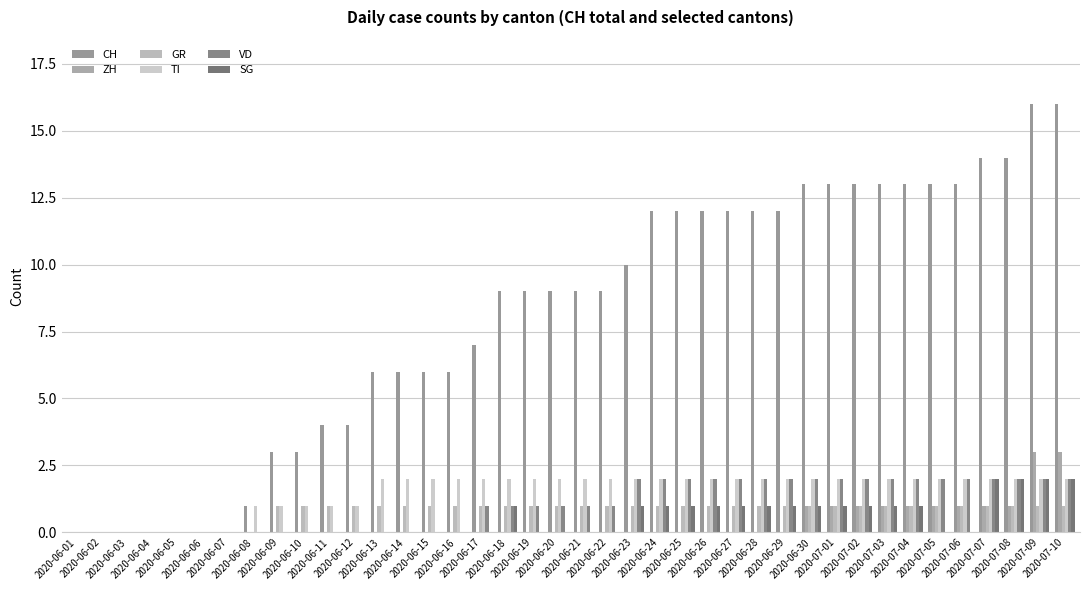

Where is GR nearest to the value 0?

2020-06-01